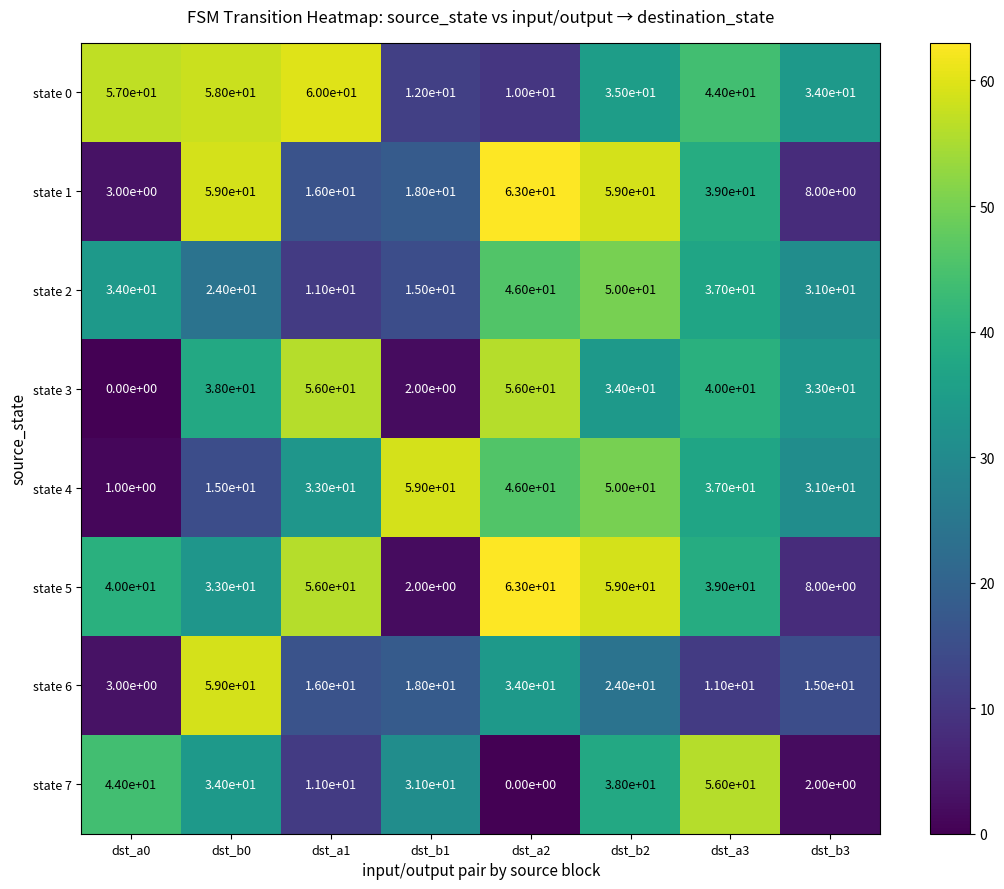

At how many categories does at least one series exceed 12?

8